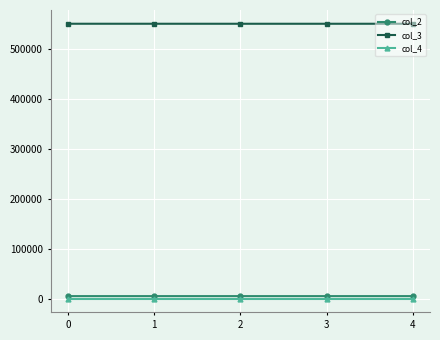

What is the maximum value shown in the chart?

550090